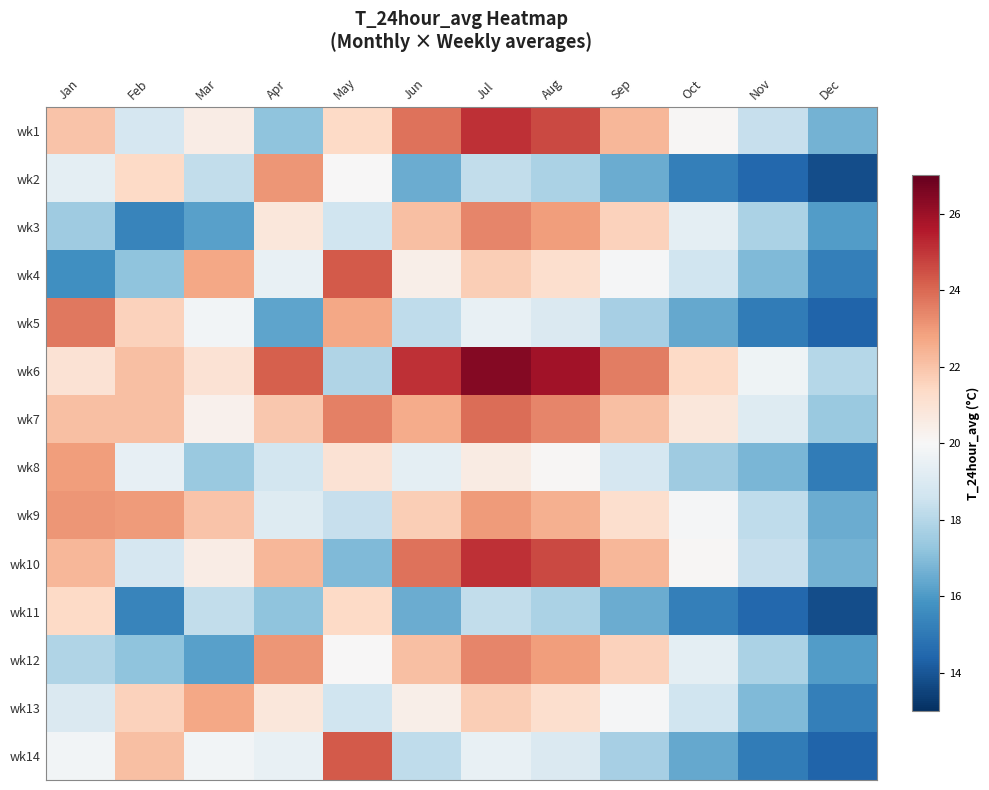

Reading left to right, what are all the values shown in this chart?

wk1: Jan=22.0	Feb=18.8	Mar=20.5	Apr=17.2	May=21.4	Jun=23.8	Jul=25.1	Aug=24.6	Sep=22.3	Oct=20.1	Nov=18.4	Dec=16.7
wk2: Jan=19.3	Feb=21.4	Mar=18.3	Apr=23.1	May=20.0	Jun=16.5	Jul=18.3	Aug=17.8	Sep=16.5	Oct=15.2	Nov=14.5	Dec=13.8
wk3: Jan=17.5	Feb=15.4	Mar=16.2	Apr=20.8	May=18.6	Jun=22.1	Jul=23.4	Aug=22.9	Sep=21.6	Oct=19.3	Nov=17.8	Dec=16.1
wk4: Jan=15.7	Feb=17.2	Mar=22.7	Apr=19.5	May=24.3	Jun=20.4	Jul=21.7	Aug=21.2	Sep=19.9	Oct=18.6	Nov=16.9	Dec=15.2
wk5: Jan=23.7	Feb=21.6	Mar=19.8	Apr=16.3	May=22.7	Jun=18.2	Jul=19.5	Aug=19.0	Sep=17.7	Oct=16.4	Nov=15.1	Dec=14.4
wk6: Jan=21.0	Feb=22.1	Mar=21.0	Apr=24.2	May=17.9	Jun=25.1	Jul=26.4	Aug=25.9	Sep=23.6	Oct=21.4	Nov=19.7	Dec=18.0
wk7: Jan=22.1	Feb=22.1	Mar=20.3	Apr=21.9	May=23.5	Jun=22.6	Jul=23.9	Aug=23.4	Sep=22.1	Oct=20.8	Nov=19.1	Dec=17.4
wk8: Jan=22.9	Feb=19.4	Mar=17.4	Apr=18.7	May=21.0	Jun=19.3	Jul=20.6	Aug=20.1	Sep=18.8	Oct=17.5	Nov=16.8	Dec=15.1
wk9: Jan=23.1	Feb=23.0	Mar=22.0	Apr=19.1	May=18.4	Jun=21.7	Jul=23.0	Aug=22.5	Sep=21.2	Oct=19.9	Nov=18.2	Dec=16.5
wk10: Jan=22.3	Feb=18.8	Mar=20.5	Apr=22.3	May=16.9	Jun=23.8	Jul=25.1	Aug=24.6	Sep=22.3	Oct=20.1	Nov=18.4	Dec=16.7
wk11: Jan=21.4	Feb=15.4	Mar=18.3	Apr=17.2	May=21.4	Jun=16.5	Jul=18.3	Aug=17.8	Sep=16.5	Oct=15.2	Nov=14.5	Dec=13.8
wk12: Jan=17.9	Feb=17.2	Mar=16.2	Apr=23.1	May=20.0	Jun=22.1	Jul=23.4	Aug=22.9	Sep=21.6	Oct=19.3	Nov=17.8	Dec=16.1
wk13: Jan=19.0	Feb=21.6	Mar=22.7	Apr=20.8	May=18.6	Jun=20.4	Jul=21.7	Aug=21.2	Sep=19.9	Oct=18.6	Nov=16.9	Dec=15.2
wk14: Jan=19.8	Feb=22.1	Mar=19.8	Apr=19.5	May=24.3	Jun=18.2	Jul=19.5	Aug=19.0	Sep=17.7	Oct=16.4	Nov=15.1	Dec=14.4